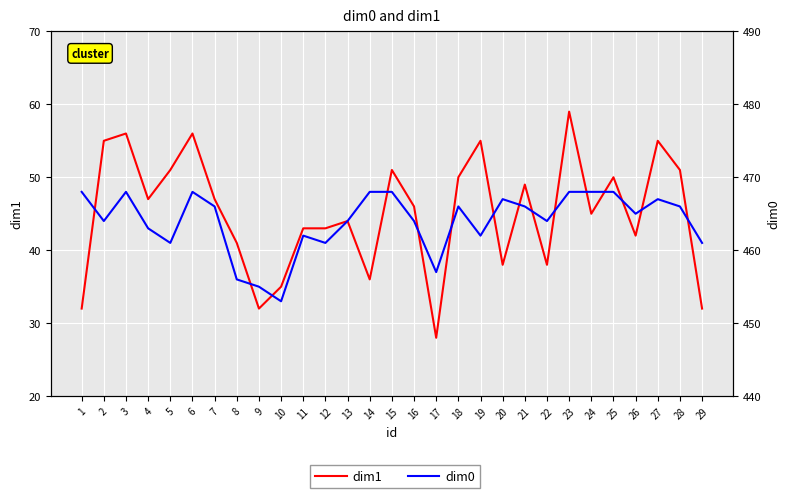

True or false: dim0 has a value of 723 at 10.

False